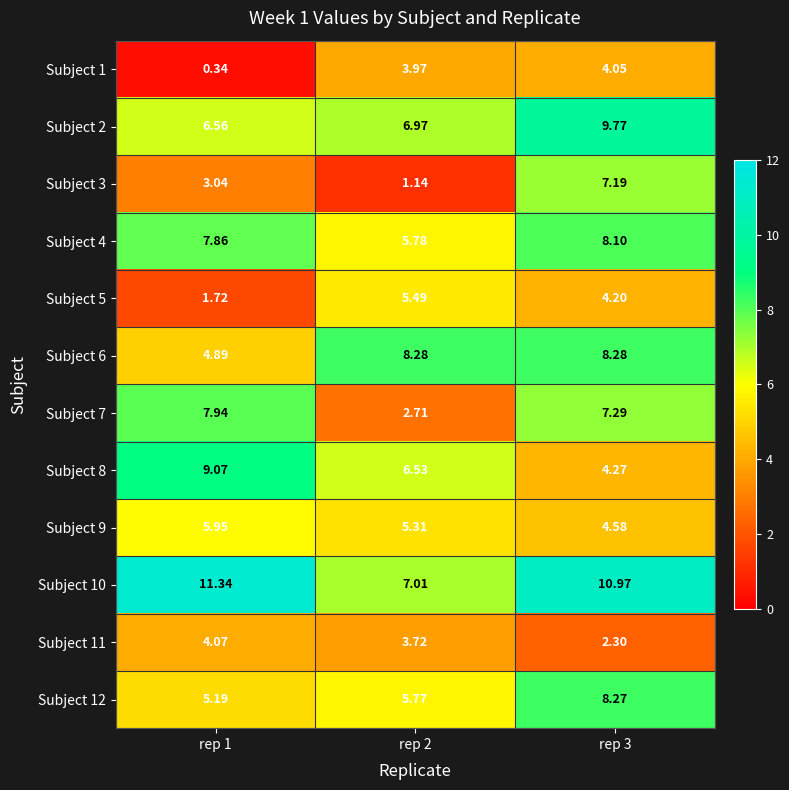

Is the value of Subject 5 at rep 2 greater than the value of Subject 10 at rep 3?

No